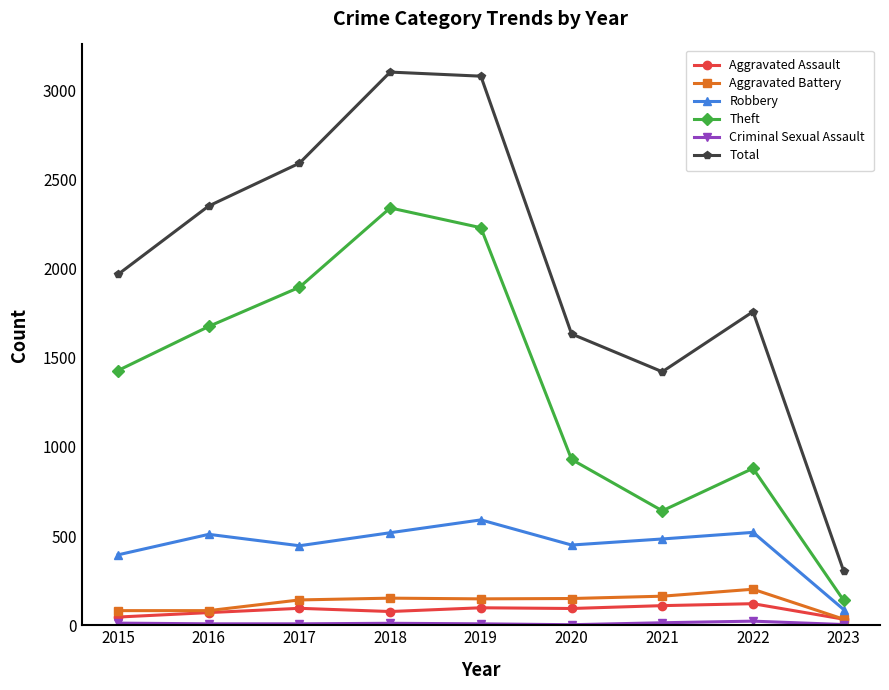

At which label does Theft reach its peak?

2018